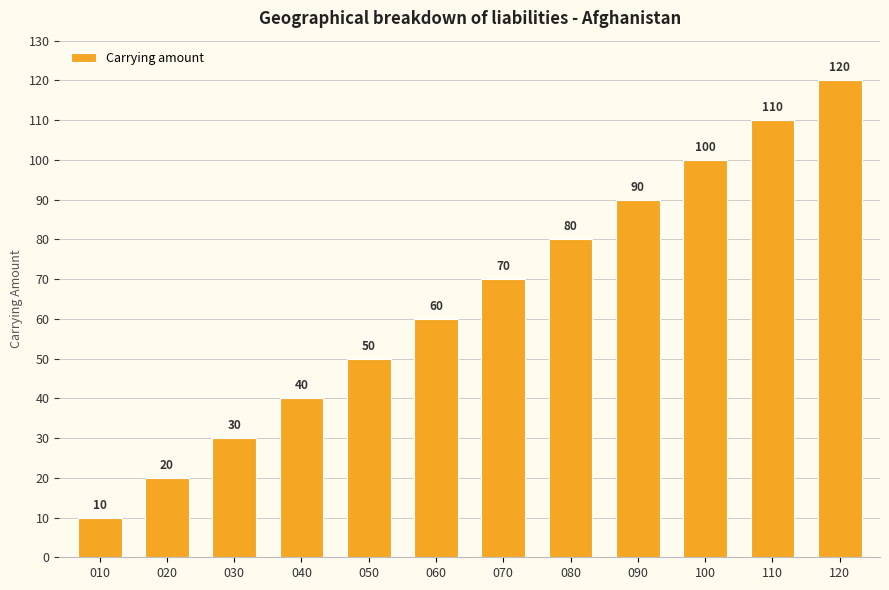

The value at 060 is 21. True or false?

False